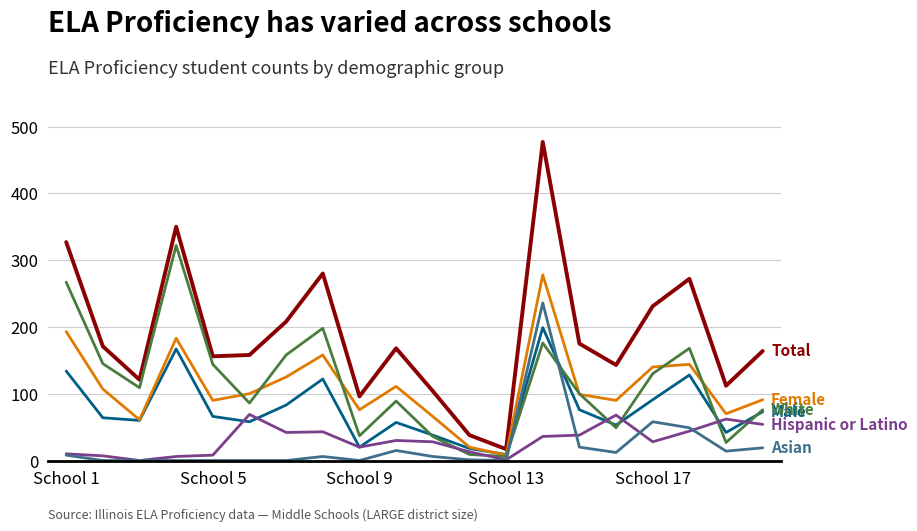

What is the greatest value displayed?

477